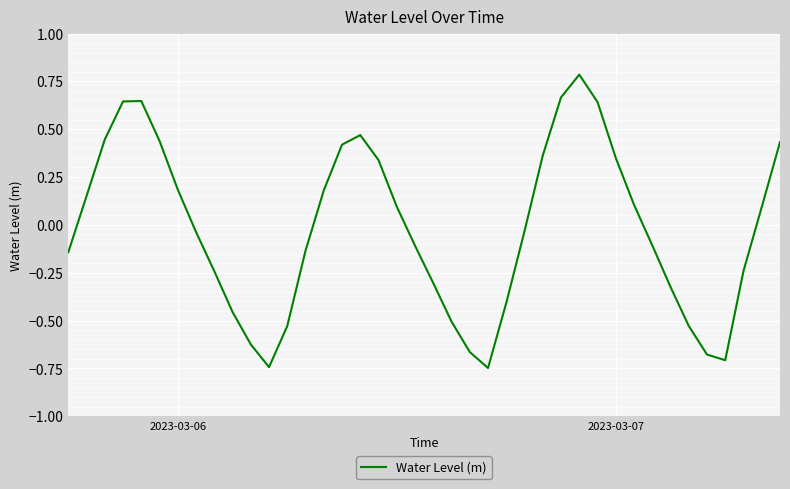

What is the greatest value displayed?

0.8